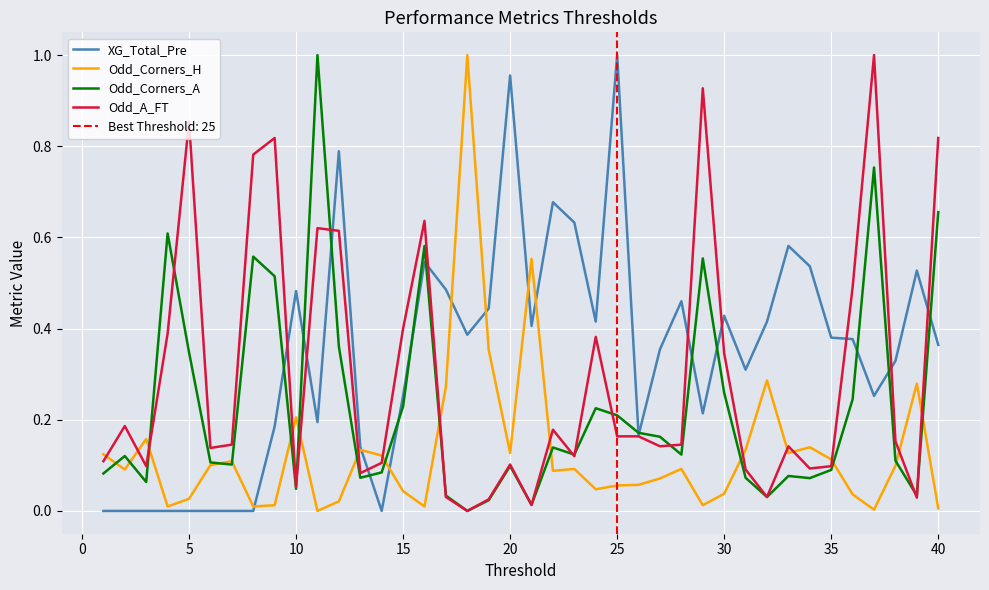

The Odd_A_FT series shows 0.4 at 15. True or false?

True